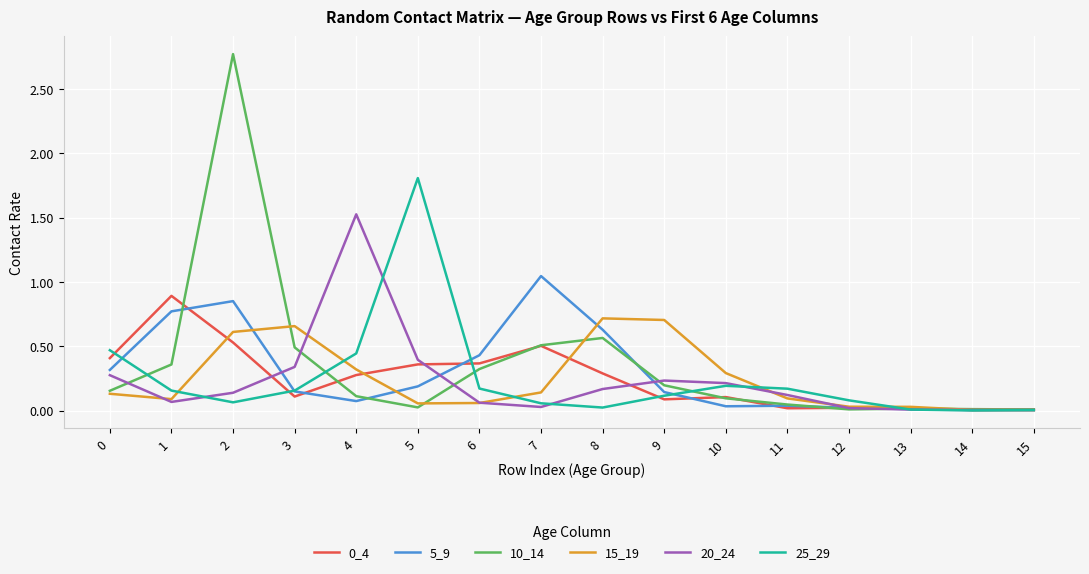

Does the chart have visible grid lines?

Yes